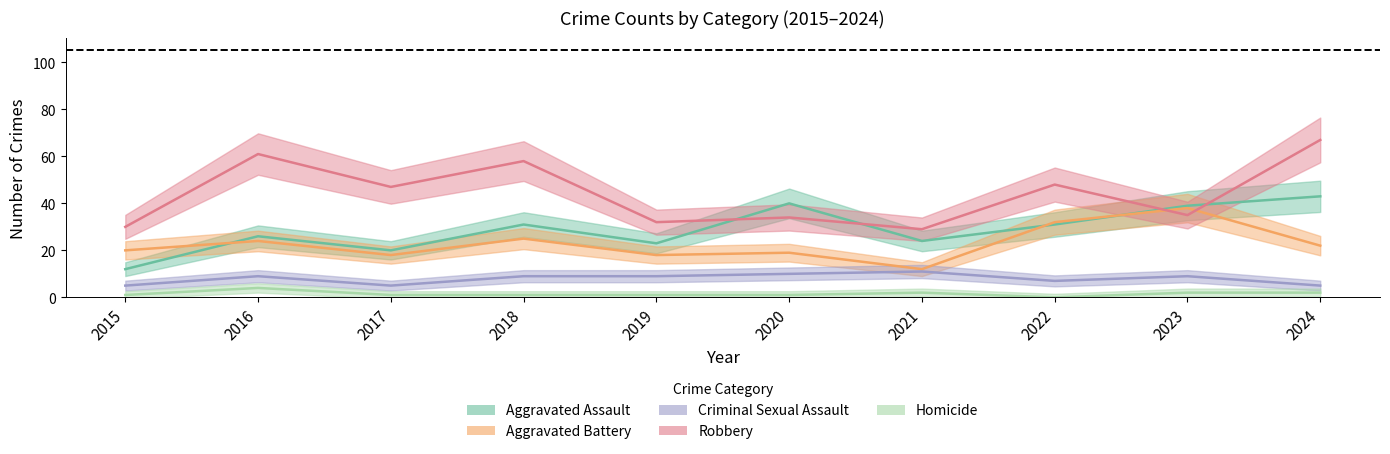

What is the difference between the maximum and minimum values in the Aggravated Assault series?

31